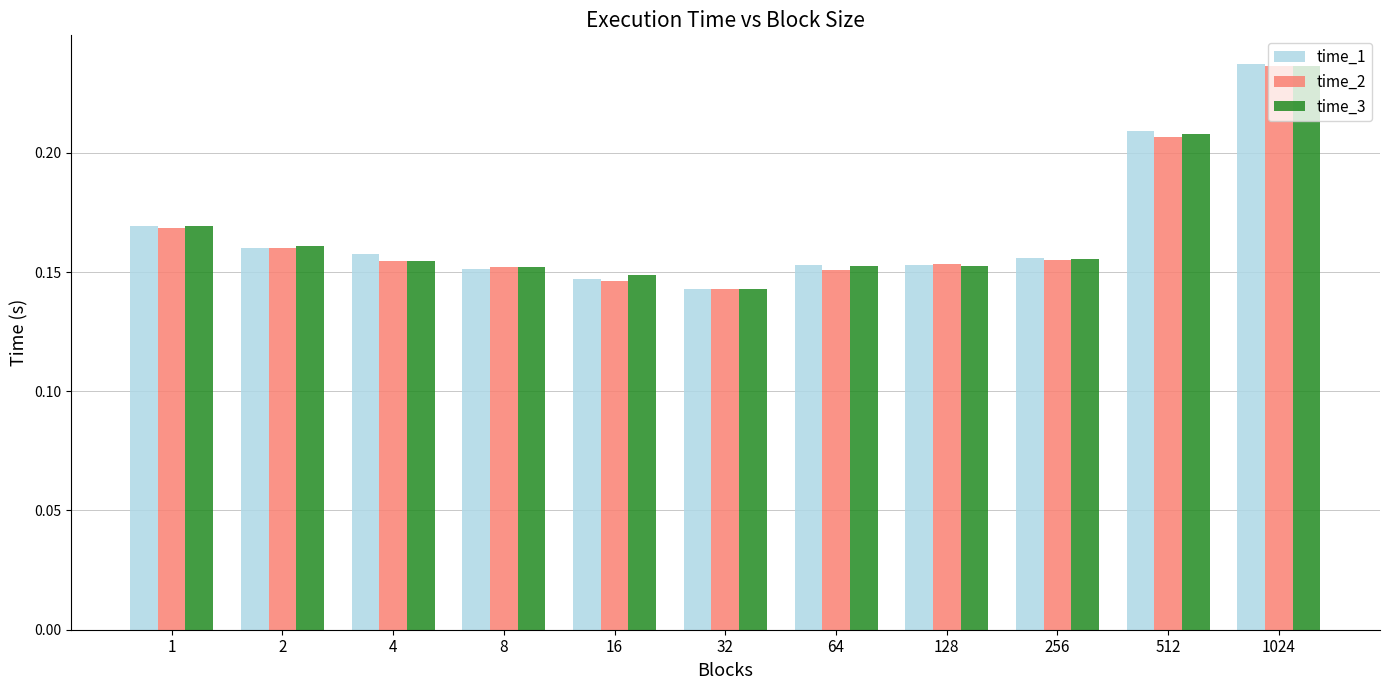

At how many categories does at least one series exceed 0?

11